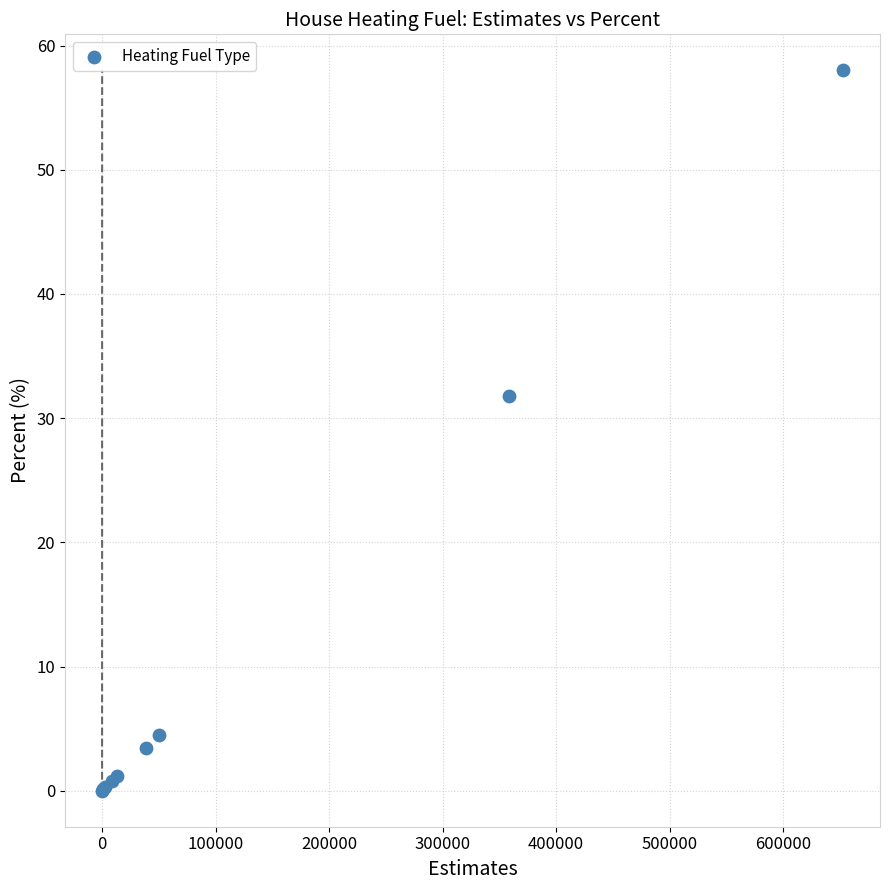

What Y value in the scatter plot is closest to 29?

31.8